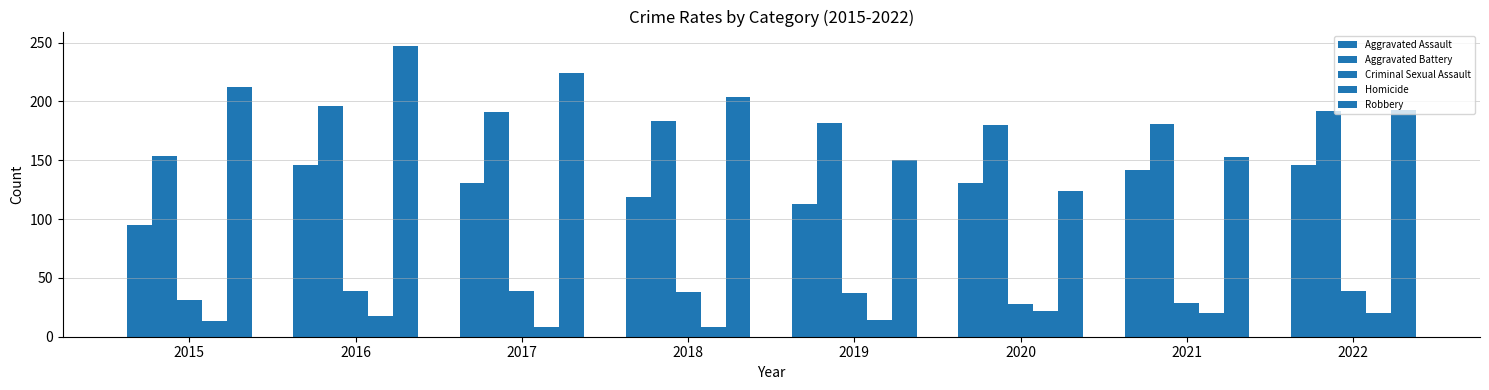

What value does the Homicide series have at 2018, to the nearest 10?

10